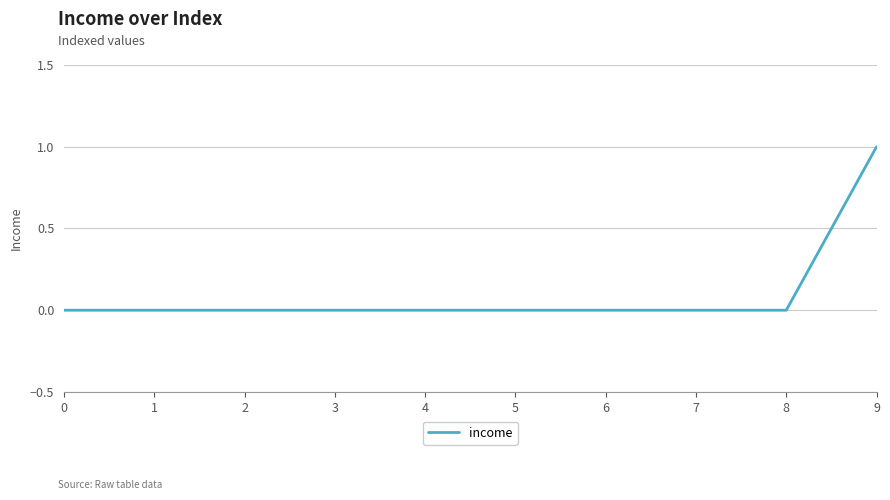

True or false: the data shows 1 at 9.

True